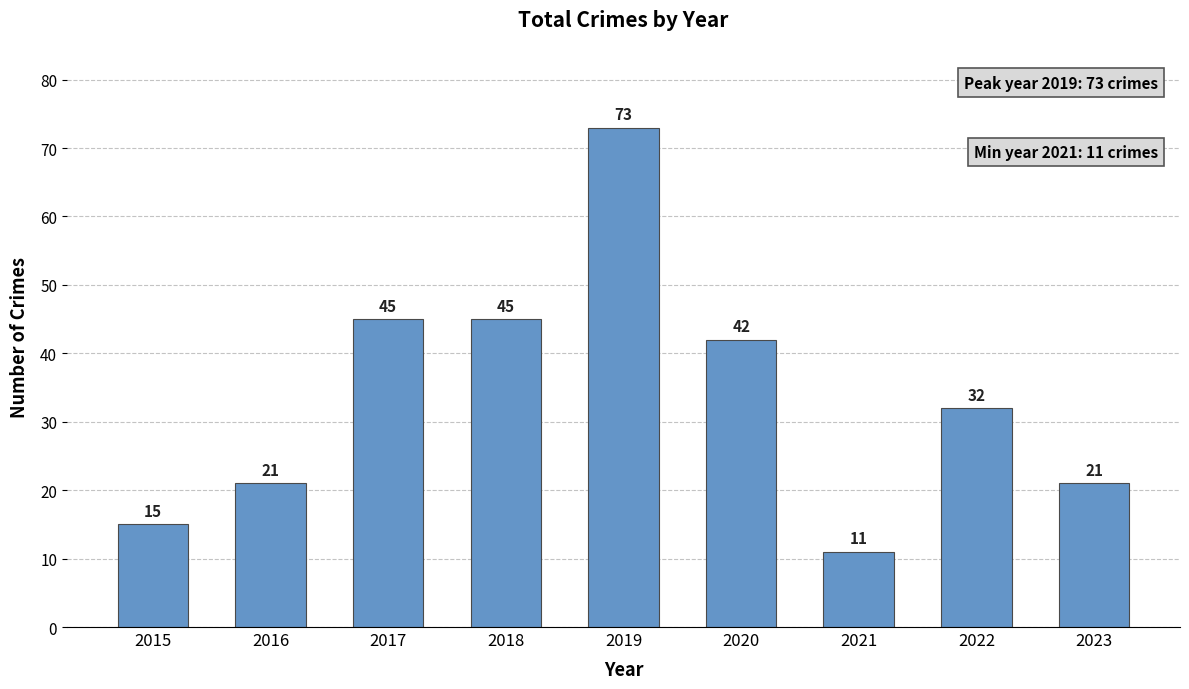

Where does the data first go above 32?

2017